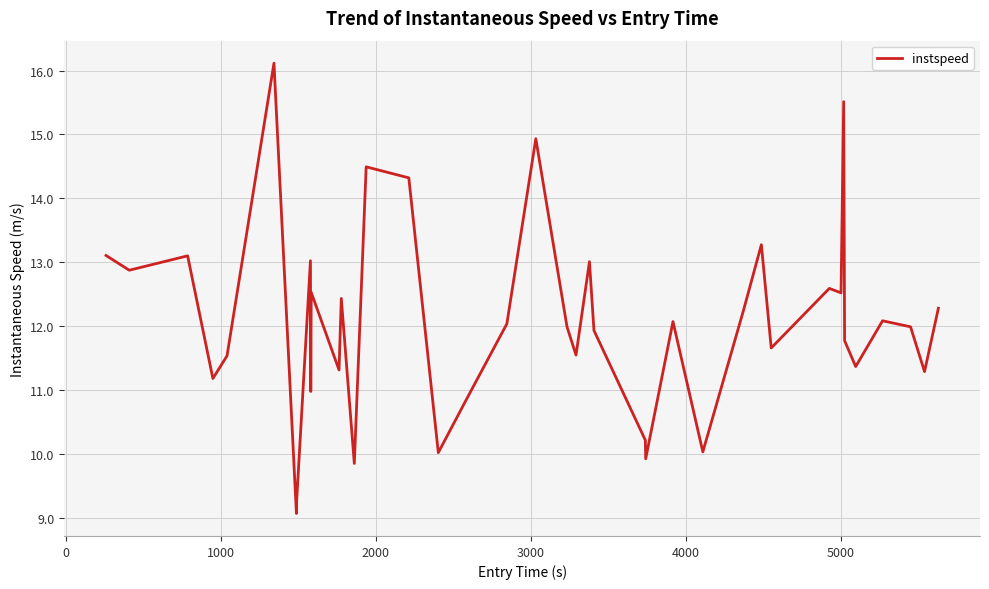

What is the maximum value shown in the chart?

16.1